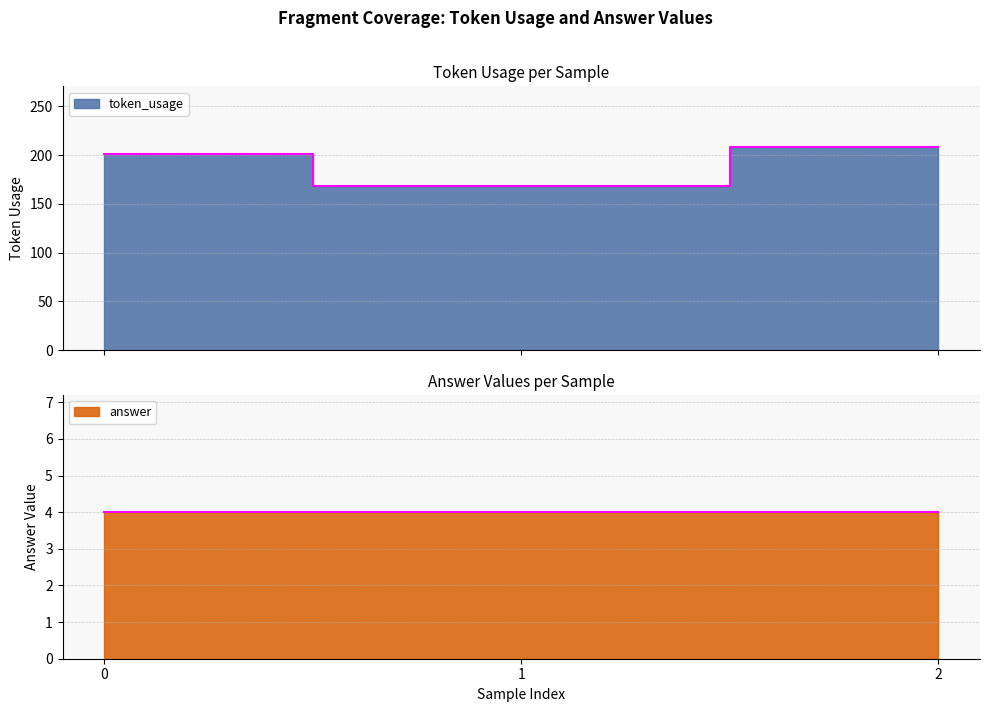

List the labels in order of value, smallest first.

1, 0, 2